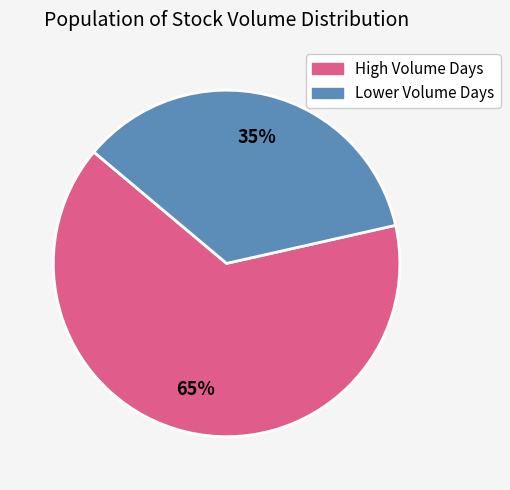

Count the number of slices in the pie.

2